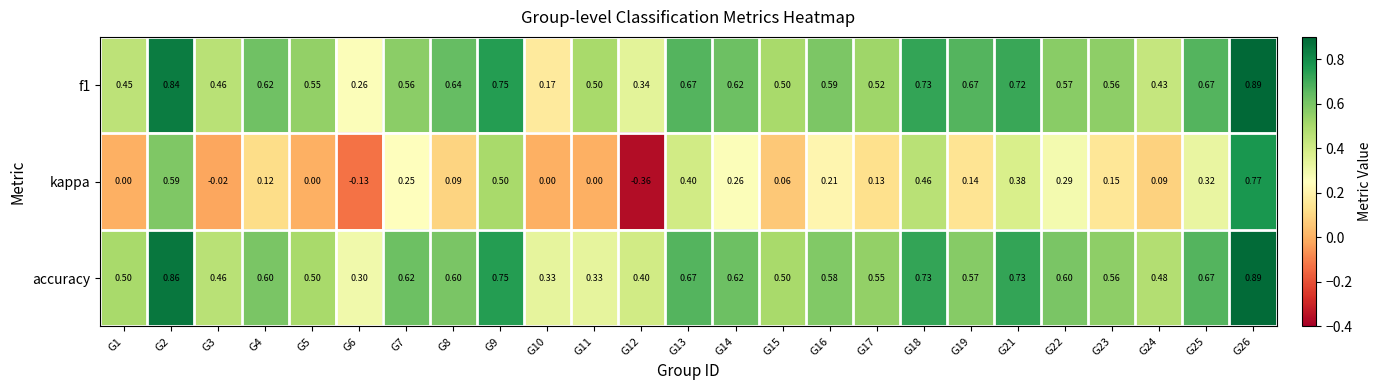

Between G3 and G25, which series saw the biggest shift?

kappa